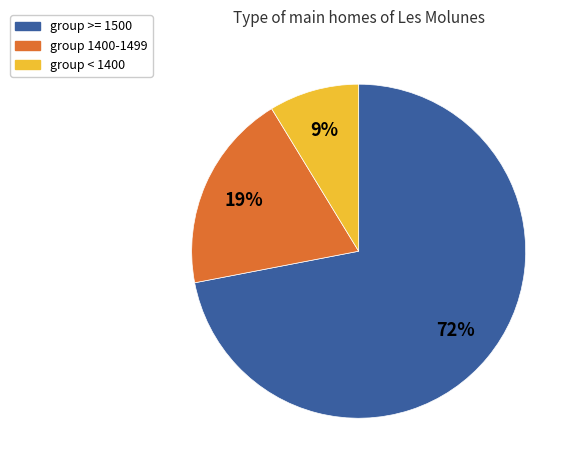

Does any single category account for the majority?

Yes